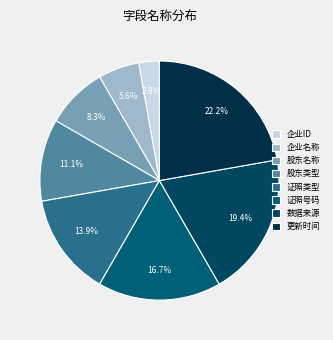

How much of the chart is everything except 股东类型?

88.9%